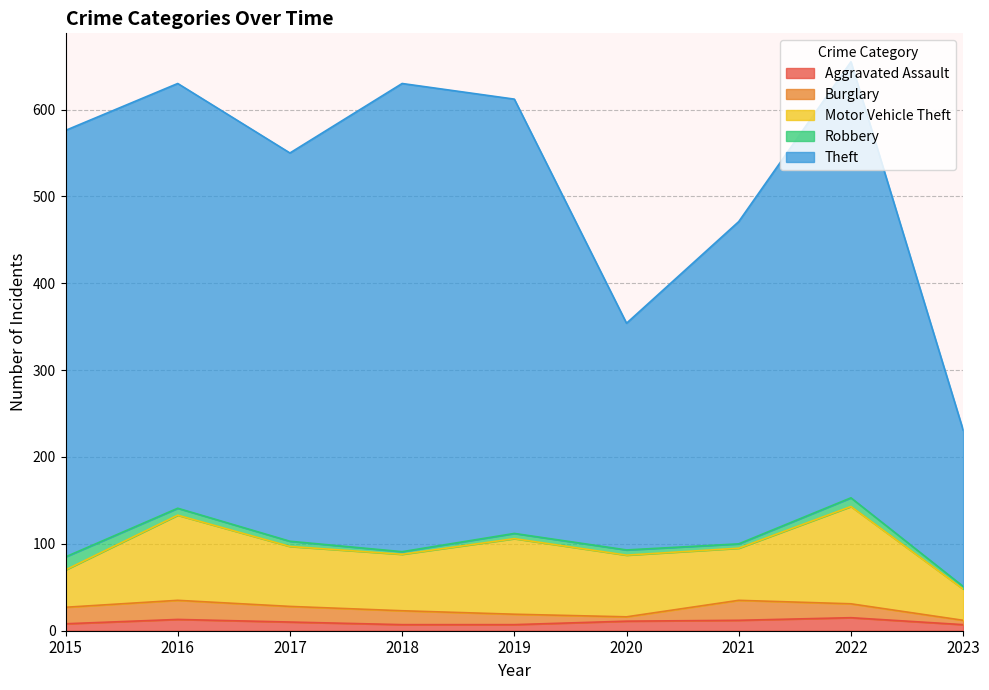

True or false: Motor Vehicle Theft and Theft cross at least once.

False